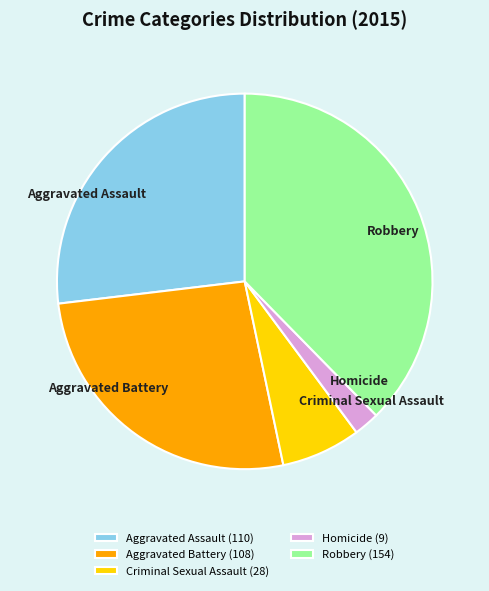

What is the ratio of the value at Aggravated Assault to the value at Robbery?

0.7